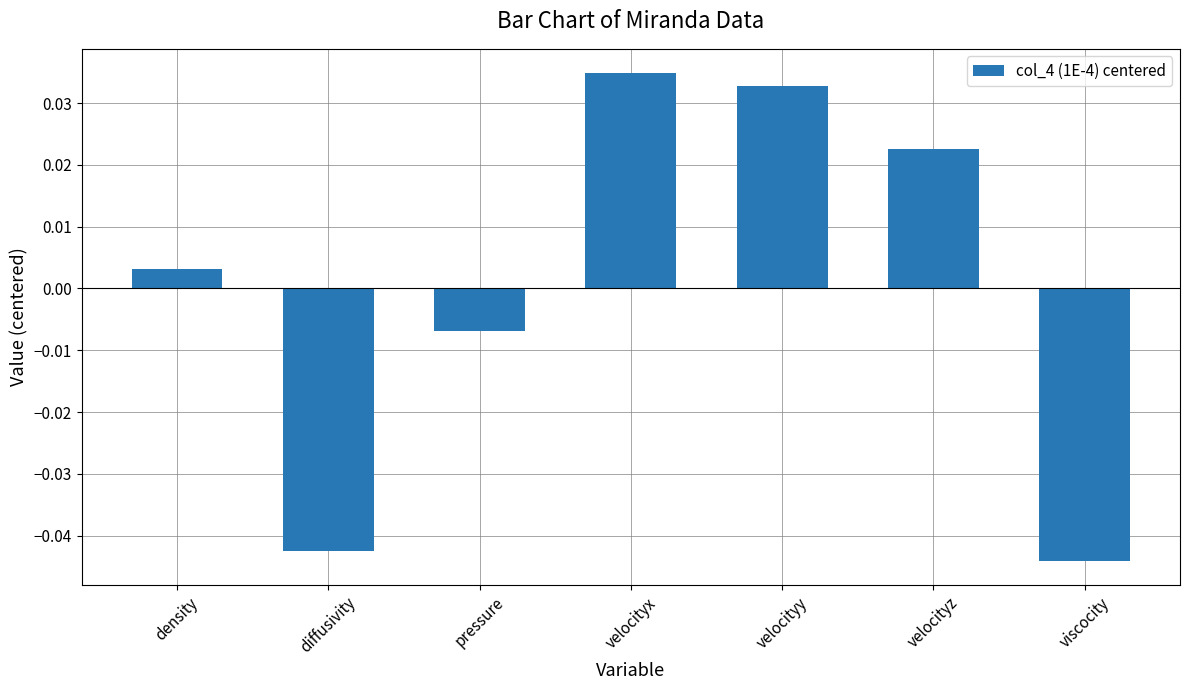

What is the change in value from diffusivity to velocityx?

+0.1